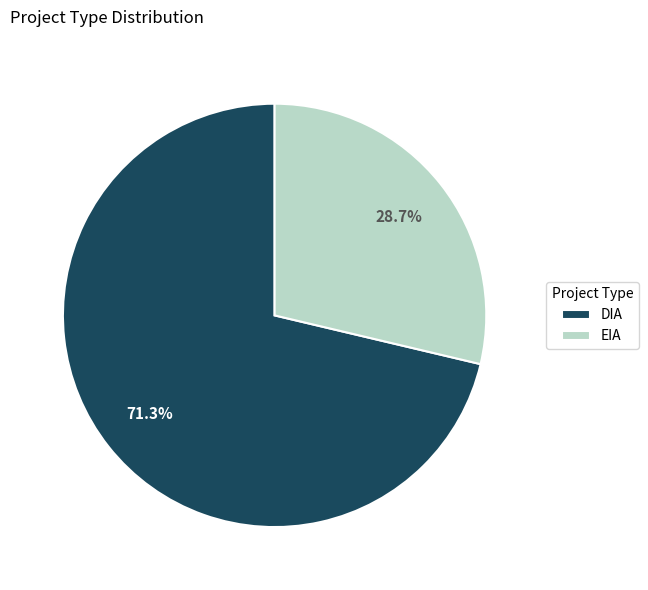

Rank the categories by value from highest to lowest.

DIA, EIA